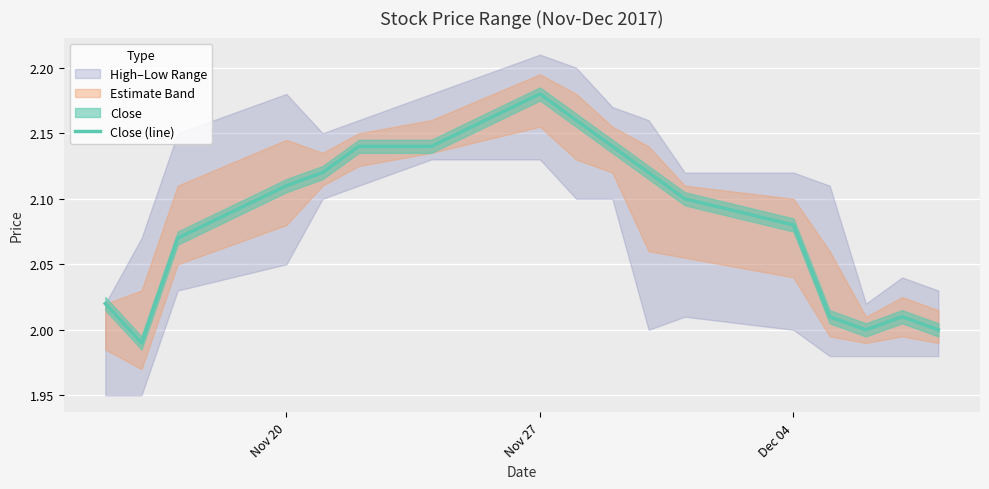

What is the difference between the maximum and minimum values?

0.2